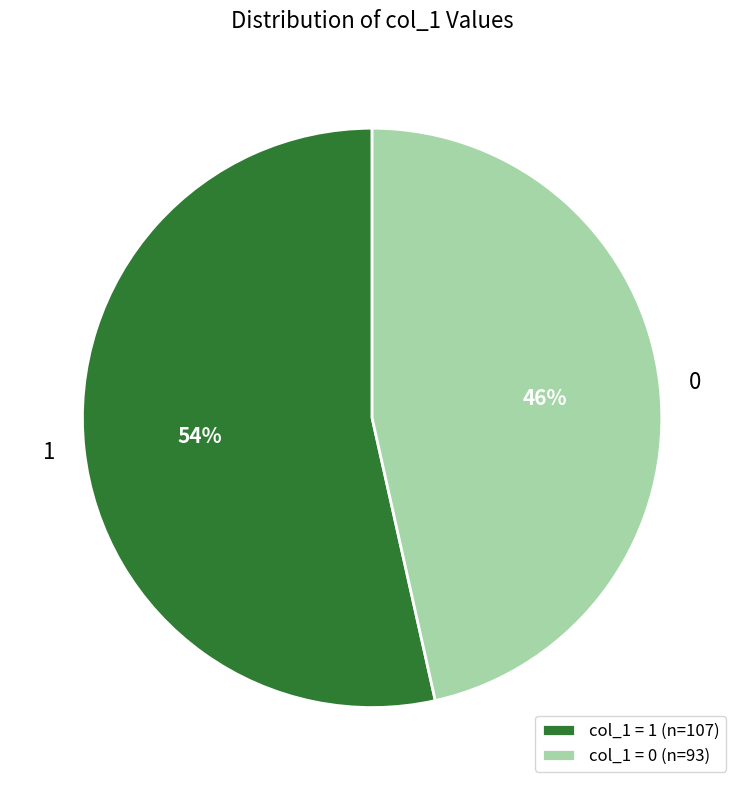

Does 0 represent more than half of the total?

No